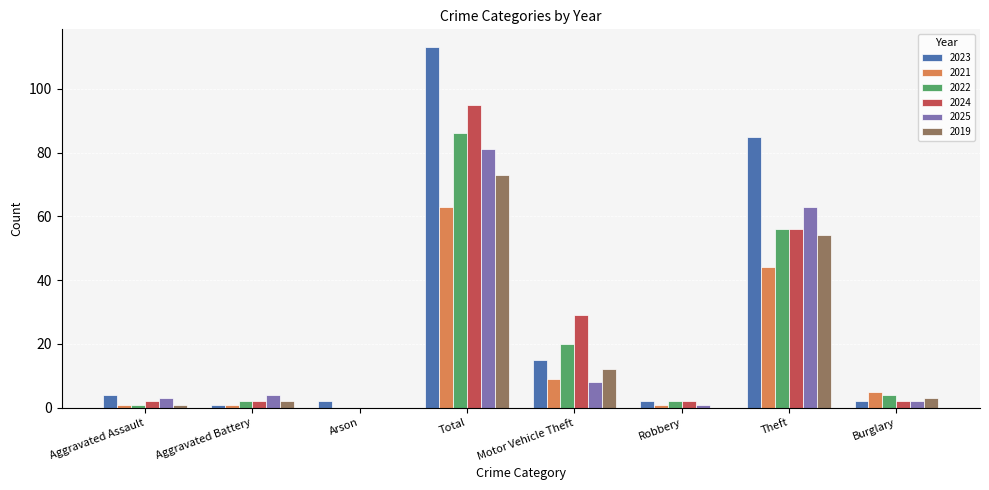

At which category does the chart reach its peak across all series?

Total